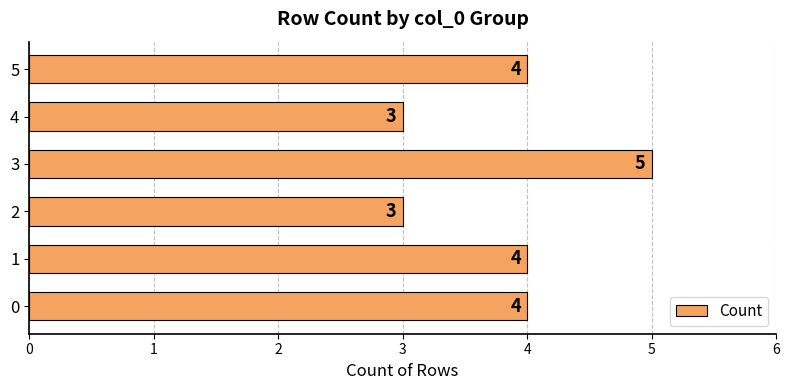

What is the sum of the values at 4 and 3?

8